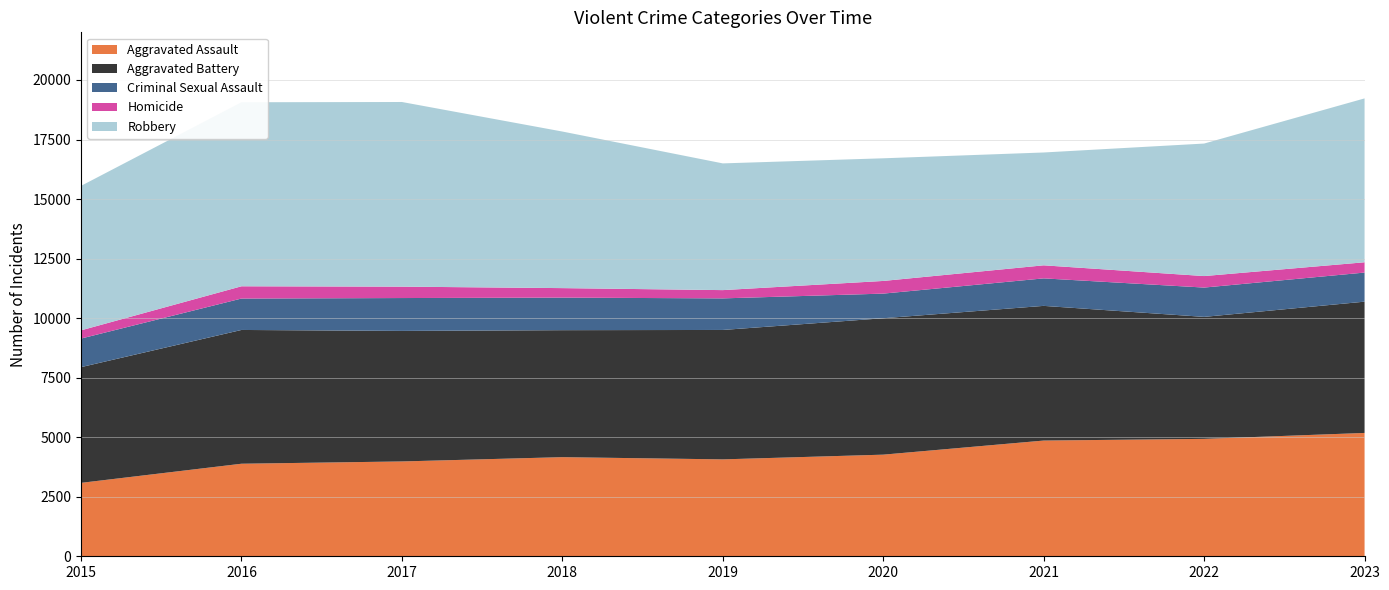

Reading left to right, list all the values displayed in this chart.

Aggravated Assault: 2015=3083	2016=3886	2017=3982	2018=4162	2019=4069	2020=4267	2021=4859	2022=4930	2023=5179
Aggravated Battery: 2015=4859	2016=5617	2017=5481	2018=5332	2019=5434	2020=5728	2021=5655	2022=5122	2023=5512
Criminal Sexual Assault: 2015=1200	2016=1319	2017=1380	2018=1367	2019=1326	2020=1034	2021=1155	2022=1231	2023=1222
Homicide: 2015=345	2016=515	2017=479	2018=399	2019=347	2020=532	2021=548	2022=483	2023=432
Robbery: 2015=6066	2016=7727	2017=7753	2018=6575	2019=5321	2020=5150	2021=4738	2022=5564	2023=6881